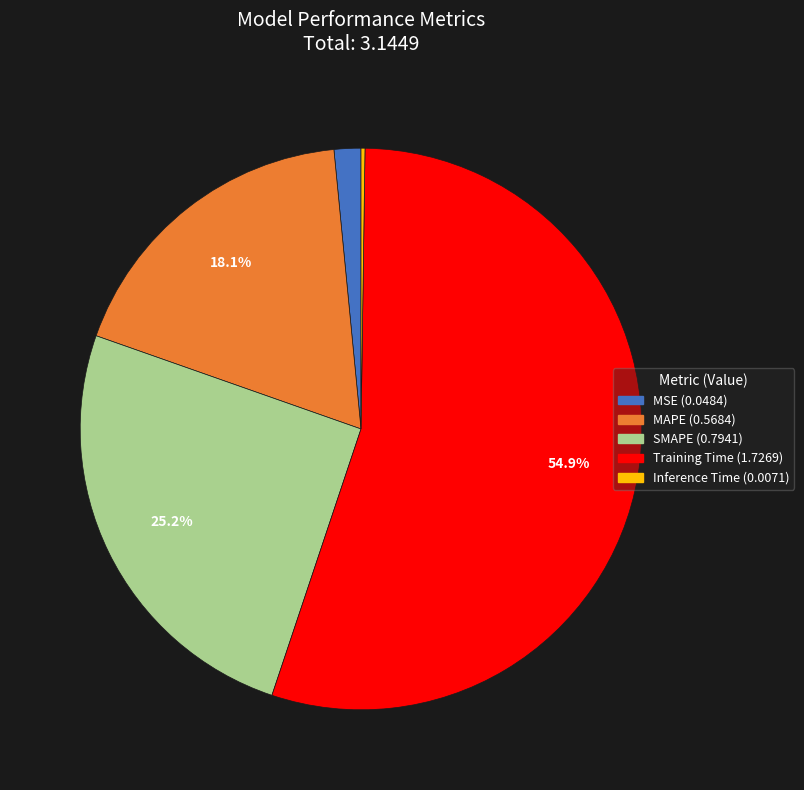

Do Training Time and MSE together represent more than half of the pie?

Yes